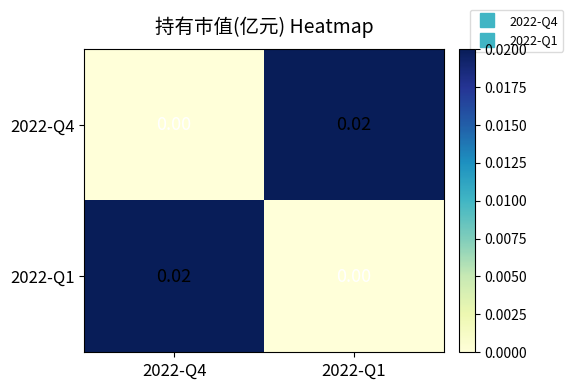

How many categories are shown in the chart?

2